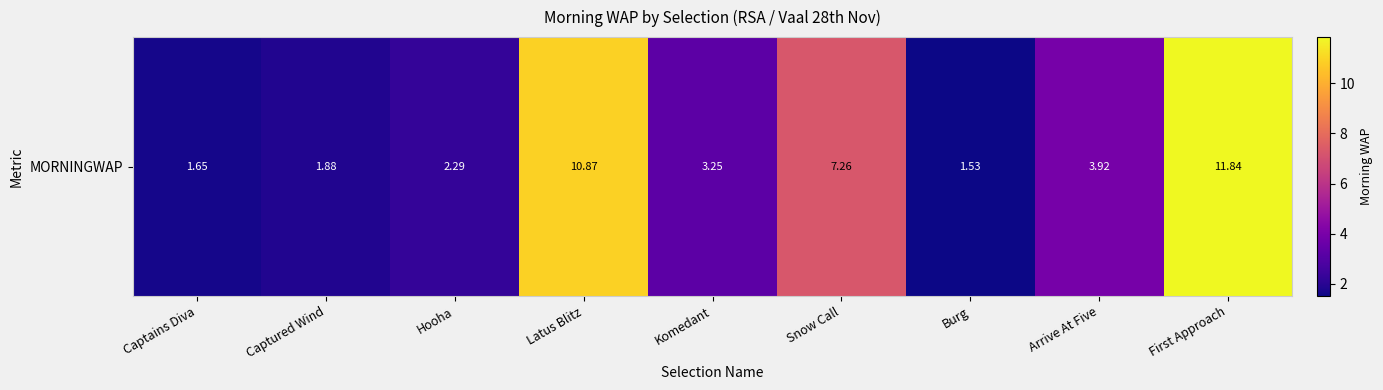

At which label is the value closest to 6?

Snow Call